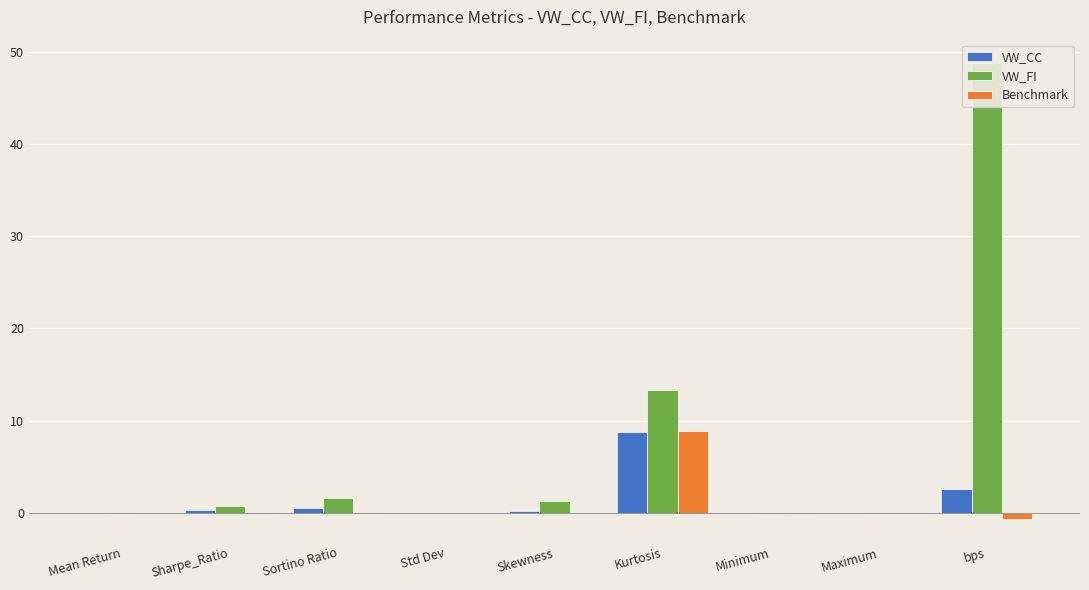

Between Maximum and Minimum, which is larger?

Maximum